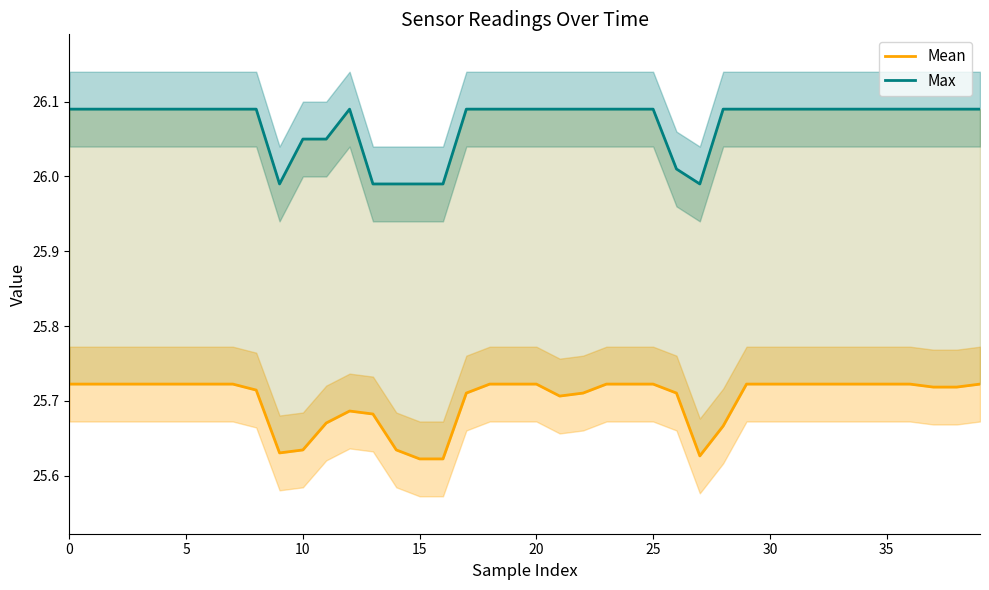

How many series are shown in this chart?

2